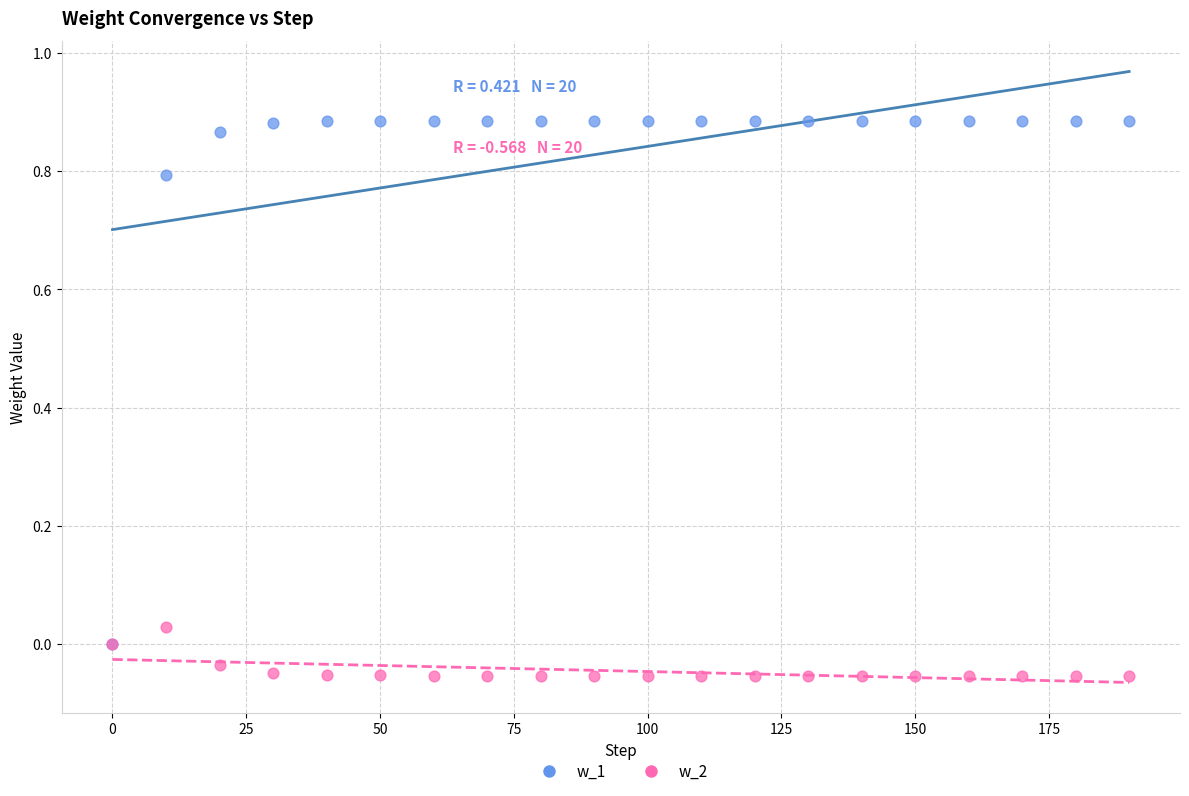

Which series reaches the maximum Y coordinate?

w_1